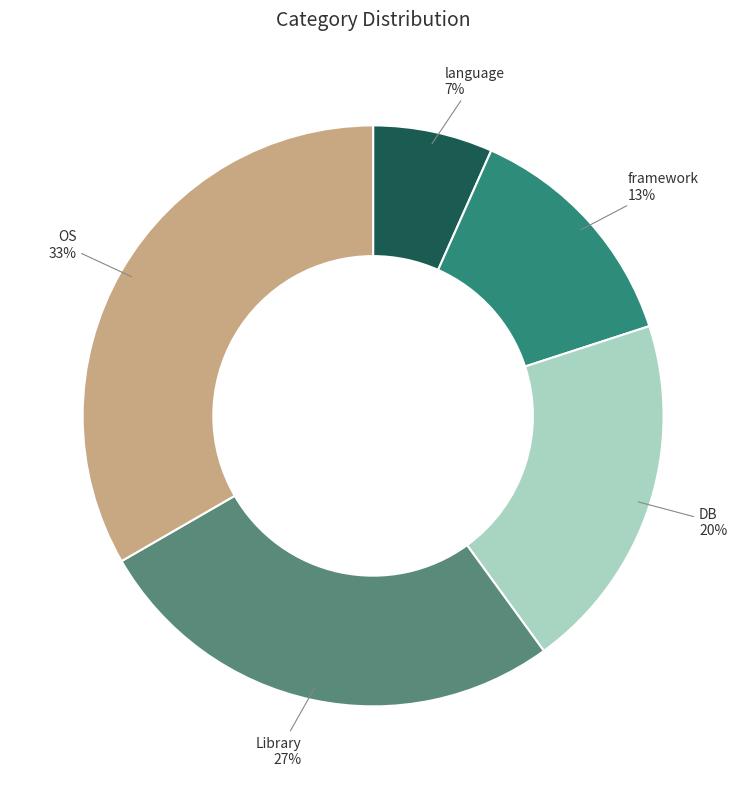

Is there any slice that represents more than half of the pie?

No